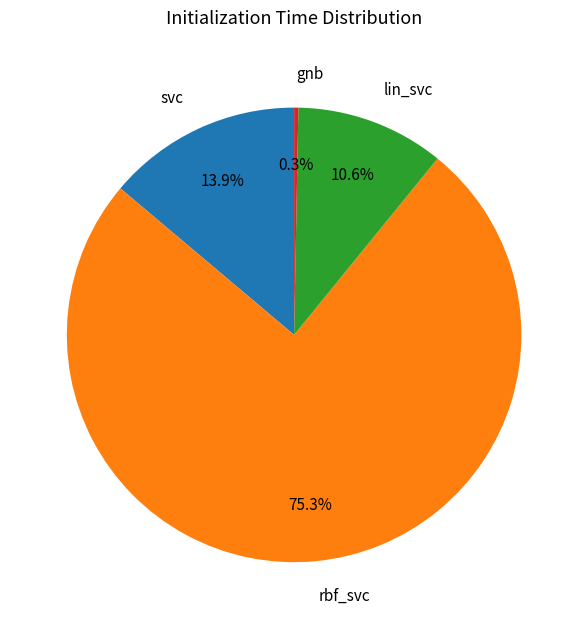

Is it true that rbf_svc is 75% of the pie?

True